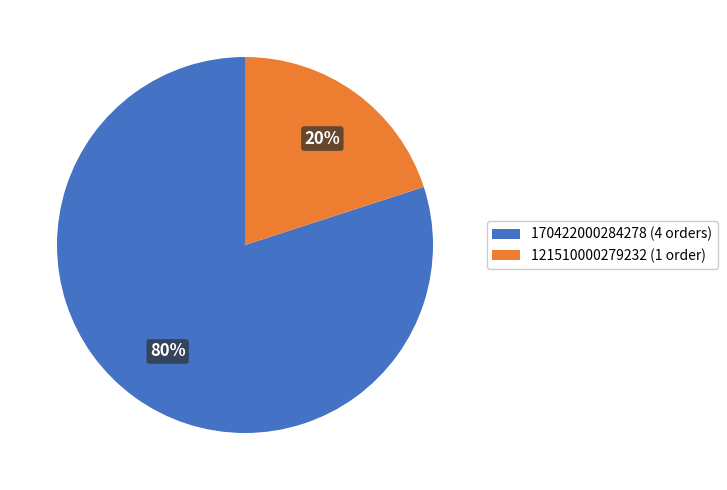

Between 170422000284278 (4 orders) and 121510000279232 (1 order), which is larger?

170422000284278 (4 orders)